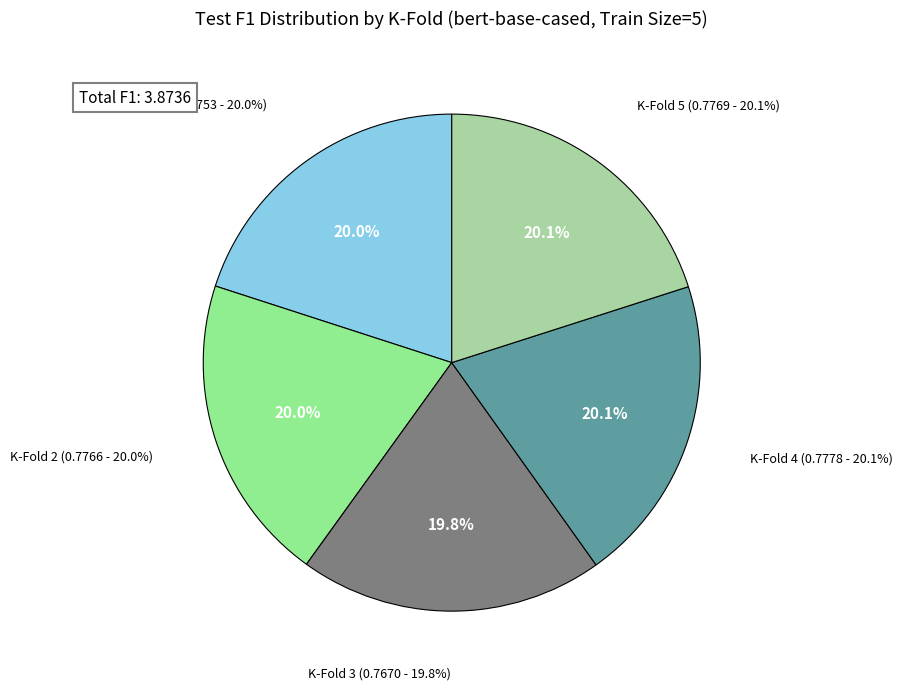

Count the number of slices in the pie.

5